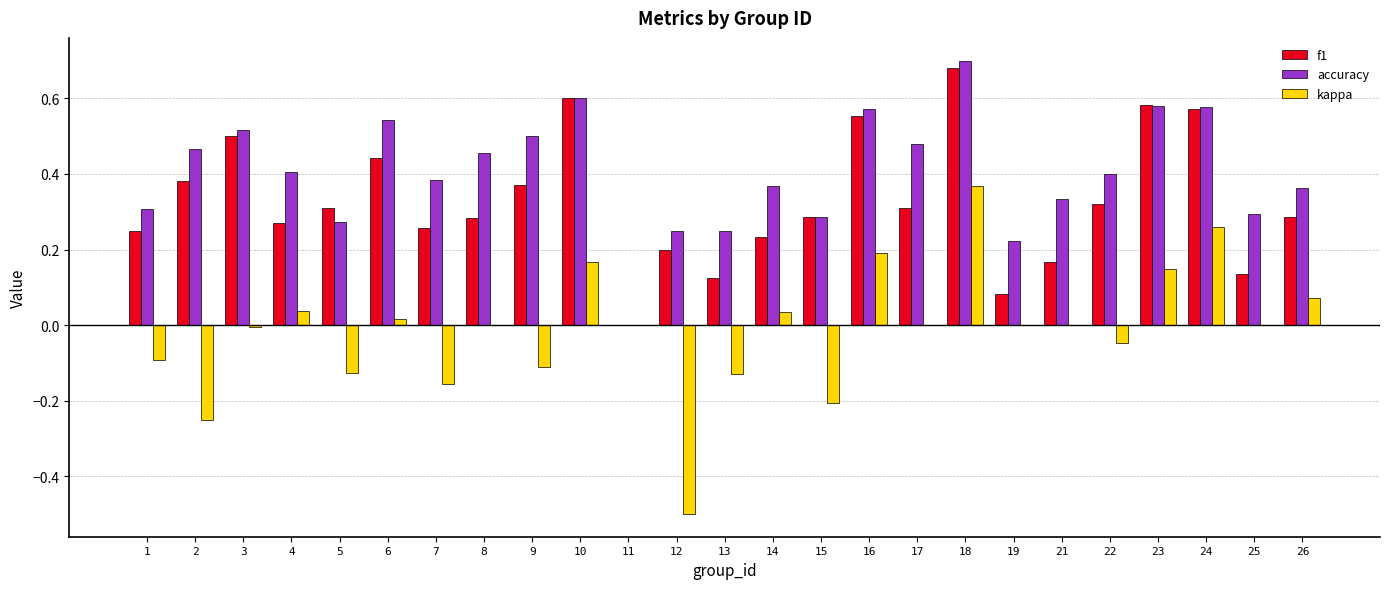

Which label corresponds to the largest value in the chart?

18